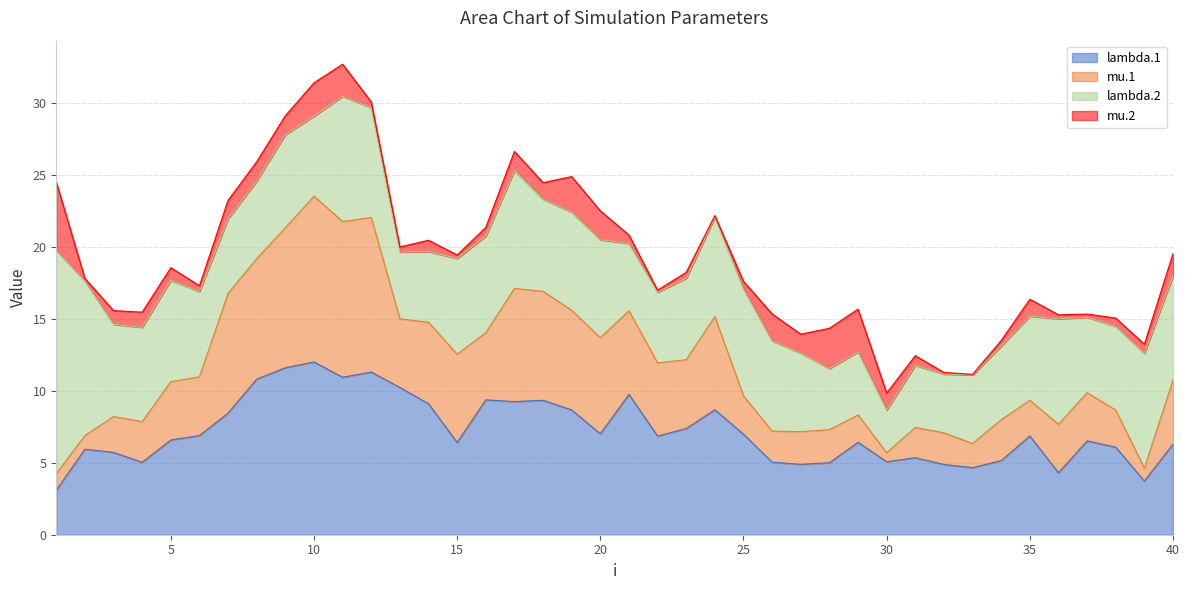

Where is mu.1 nearest to the value 6?

14